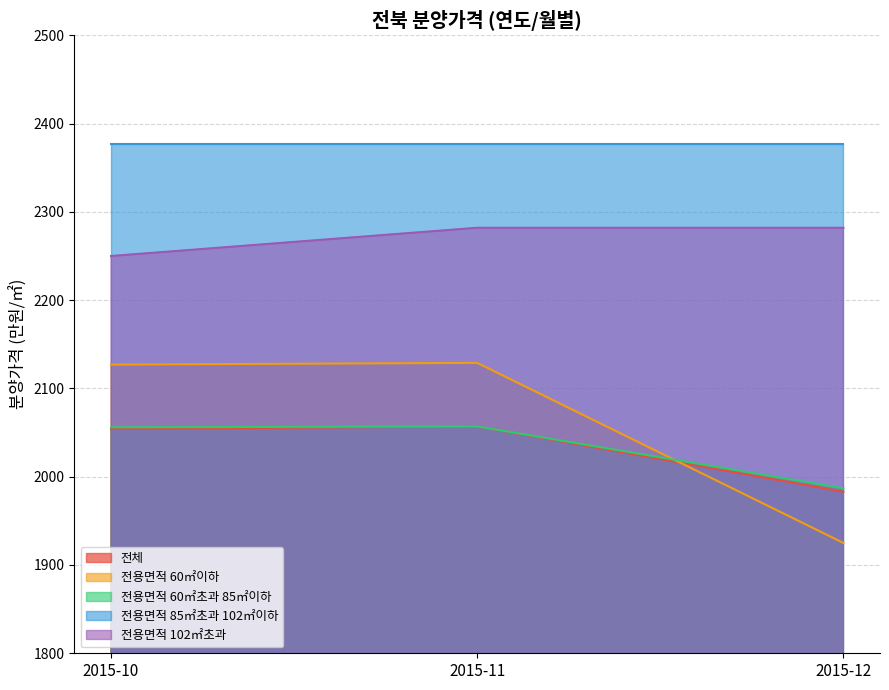

True or false: 전용면적 102㎡초과 has a value of 2282 at 2015-12.

True